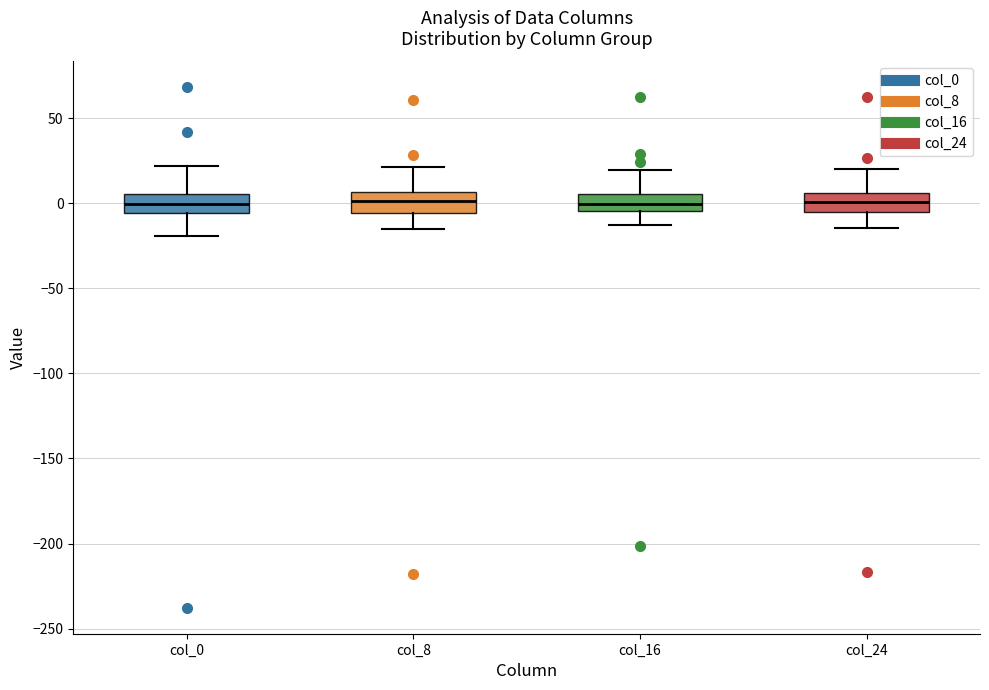

Reading left to right, read every box against the y-axis: the position of its median line, the range the box covers, and the ends of its whiskers. The values are not printed on the chart, so give them approximately, as read against the axis.

col_0: median 0, box -5 to 5, whiskers -20 to 20
col_8: median 0, box -5 to 5, whiskers -15 to 20
col_16: median 0, box -5 to 5, whiskers -15 to 20
col_24: median 0, box -5 to 5, whiskers -15 to 20